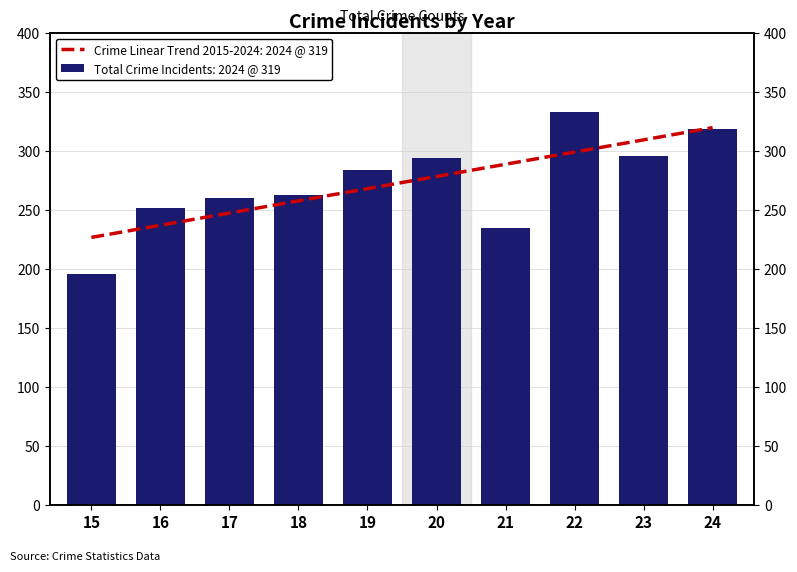

What is the sum of the values at 19 and 21?

519